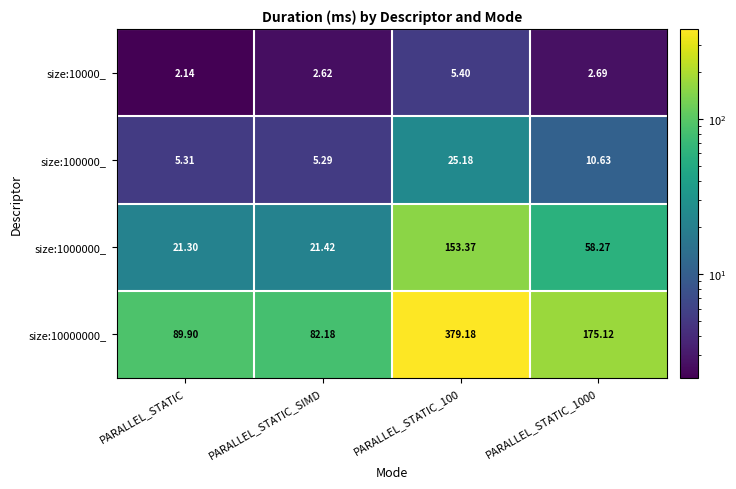

At which category does the chart reach its minimum across all series?

PARALLEL_STATIC